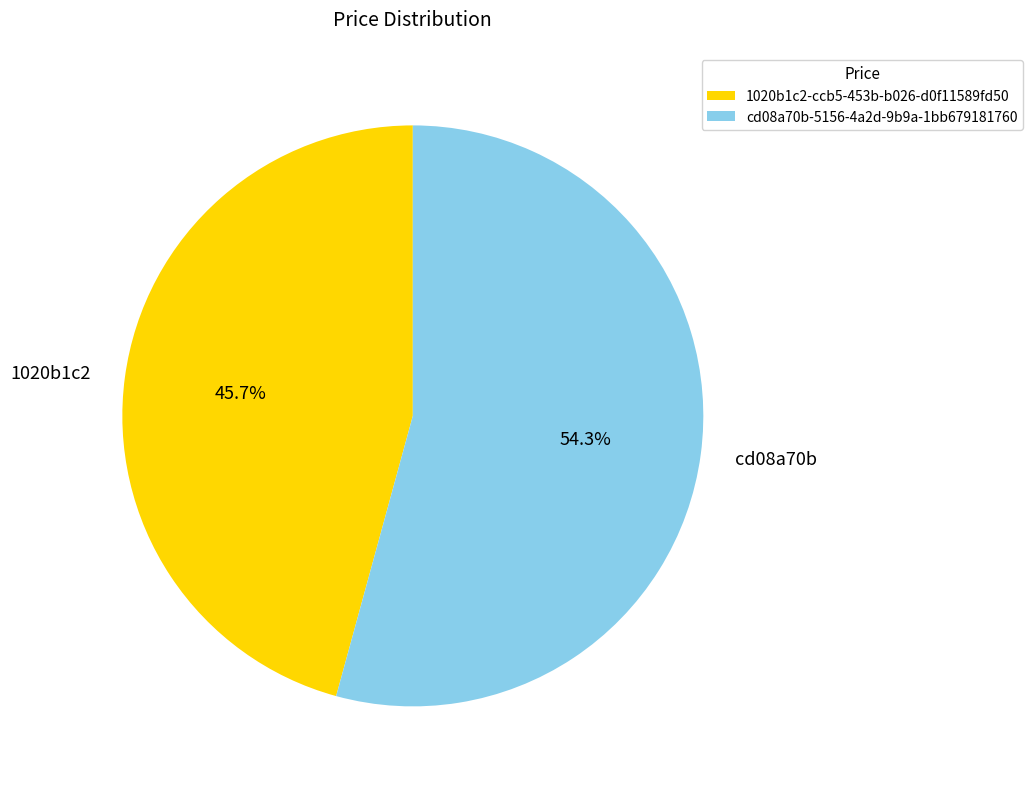

What percentage is NOT represented by cd08a70b-5156-4a2d-9b9a-1bb679181760?

45.7%